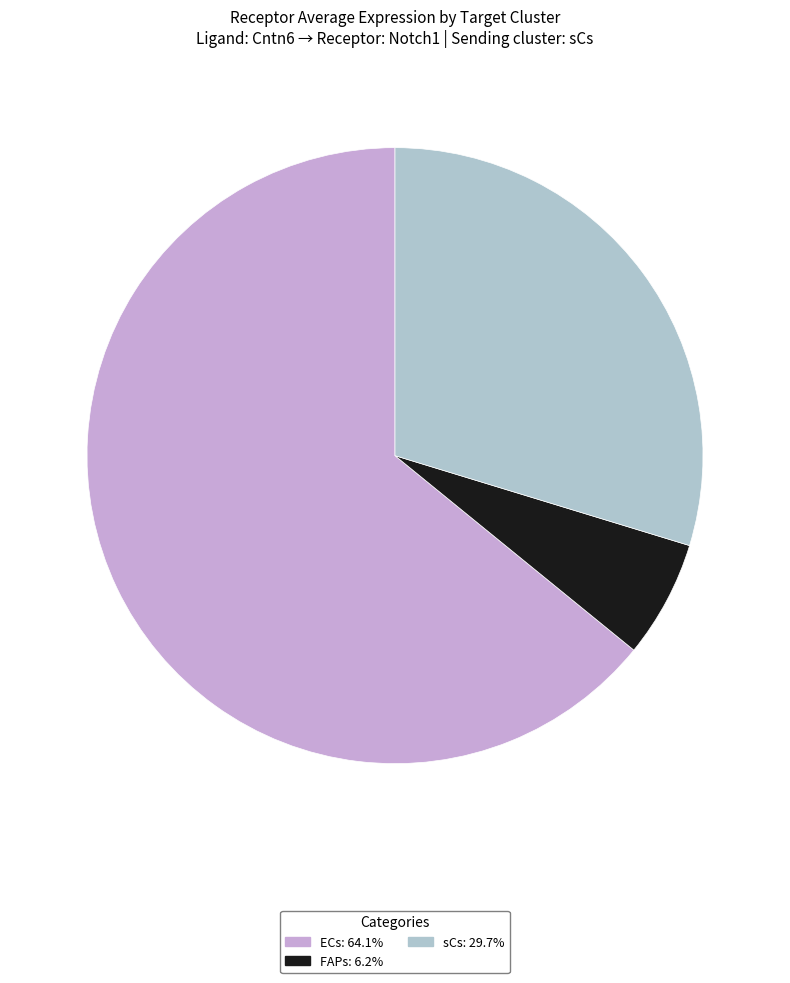

Does FAPs represent more than half of the total?

No